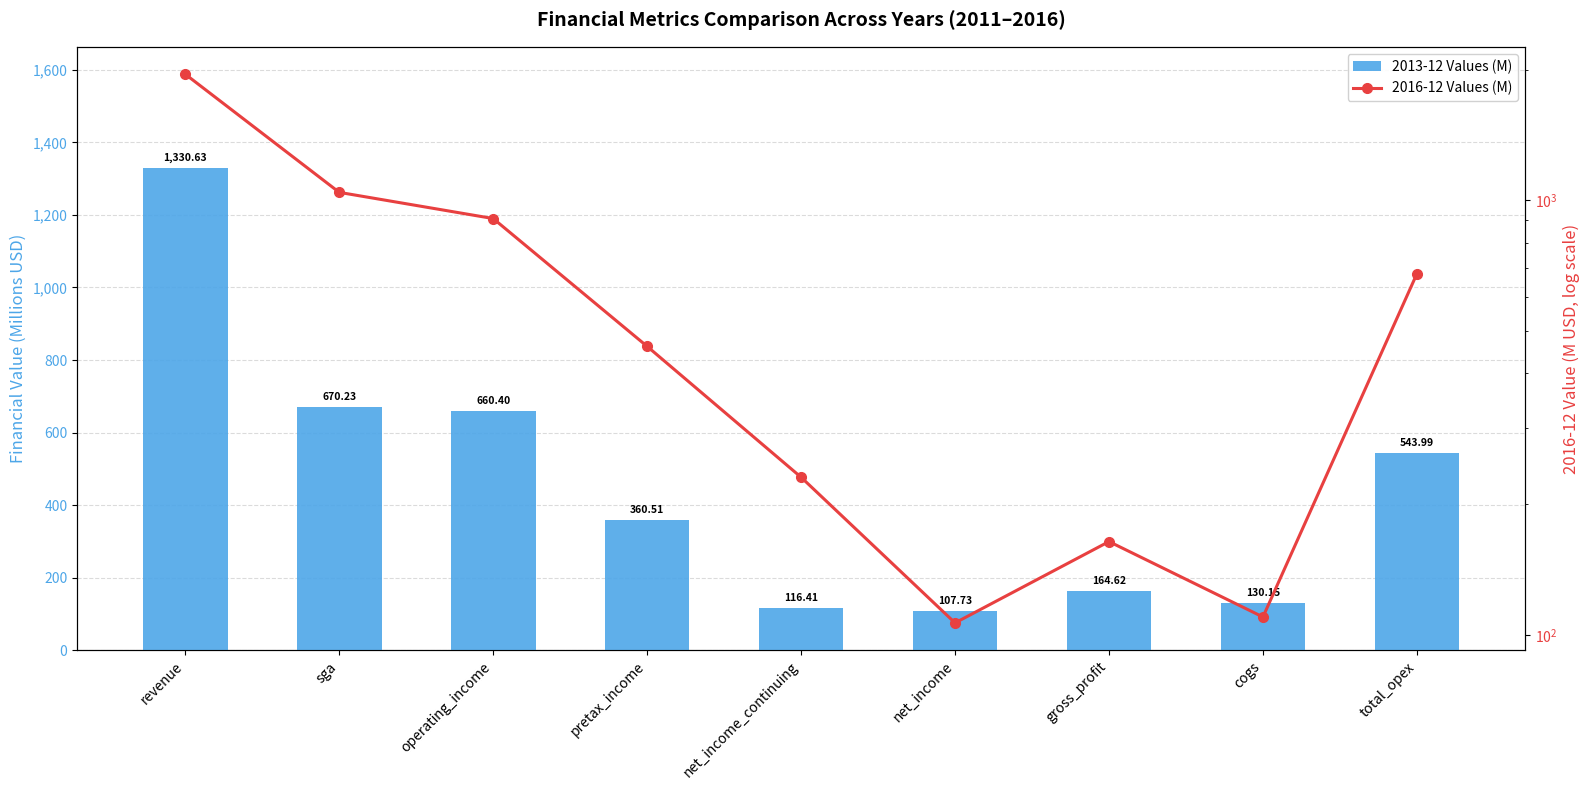

What is the sum of the 2013-12 Values (M) values at total_opex and sga?

1214.2